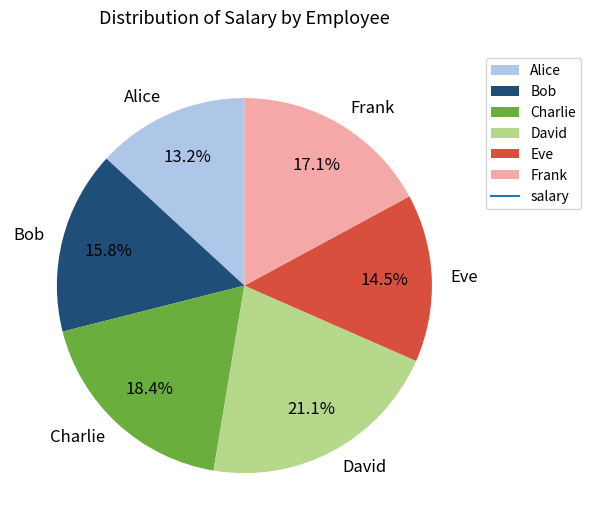

What portion of the pie excludes Charlie?

81.6%